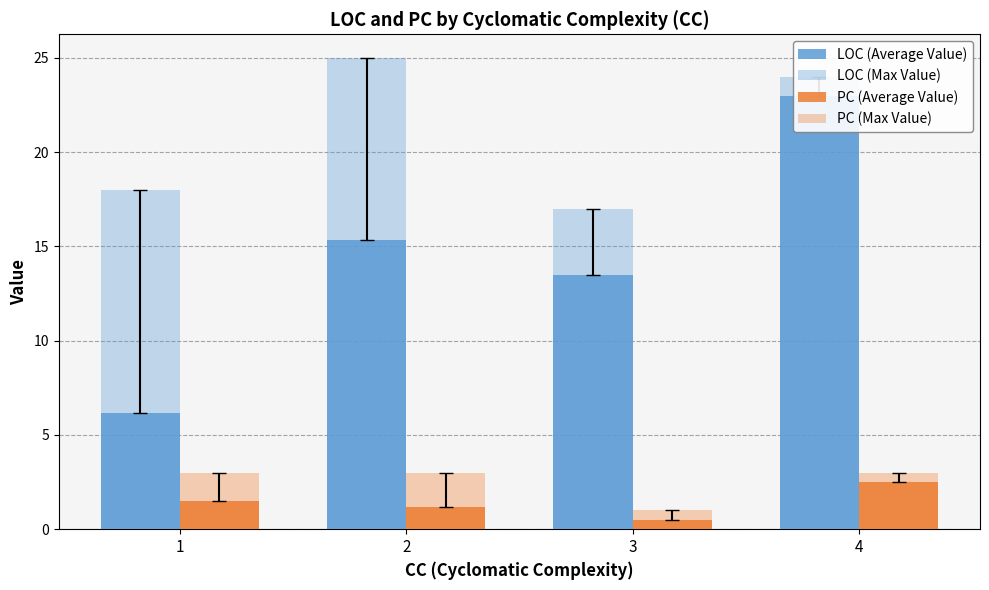

At which category is the sum across all series the highest?

4